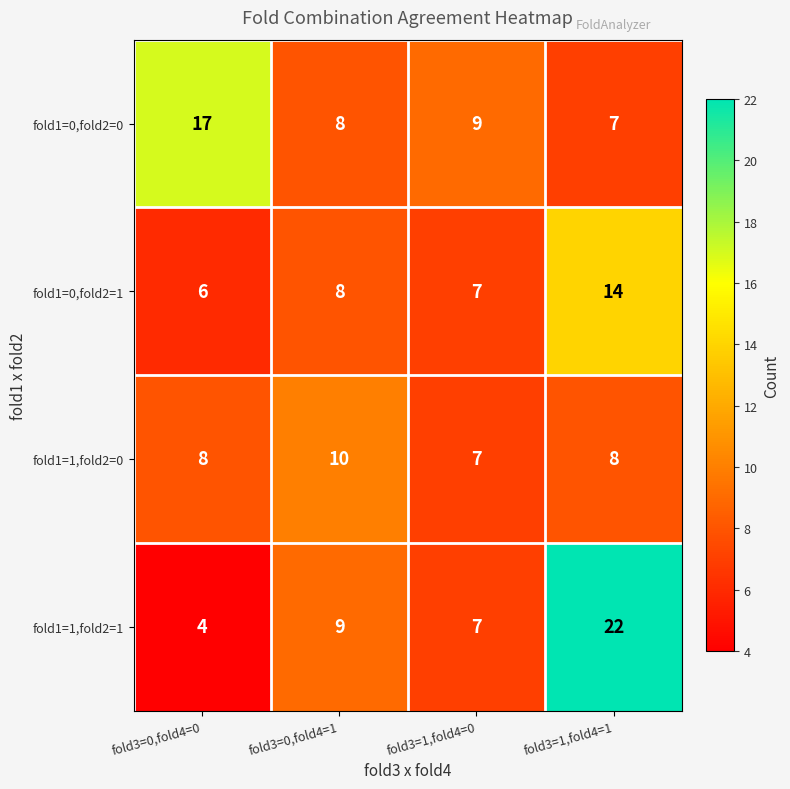

At which label is fold1=0,fold2=1 closest to 10?

fold3=0,fold4=1